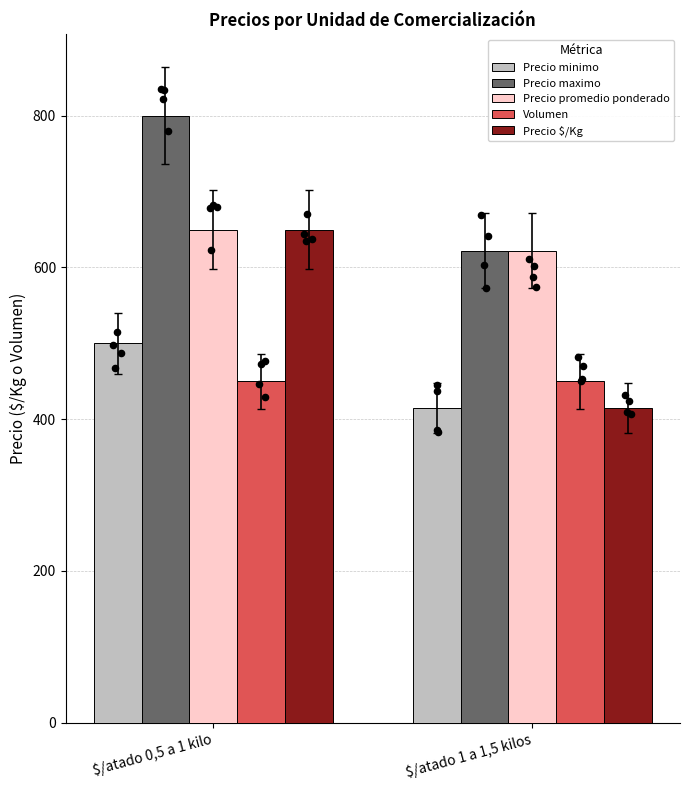

Which series contains the highest Y value?

Precio maximo